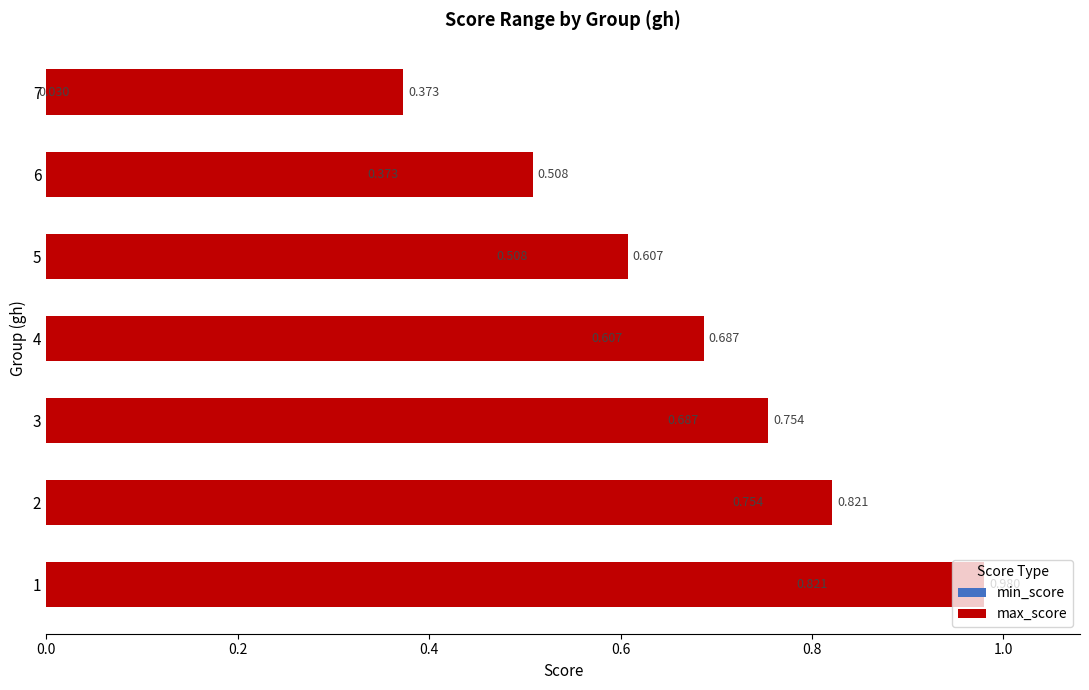

How many bars are there in each group?

2